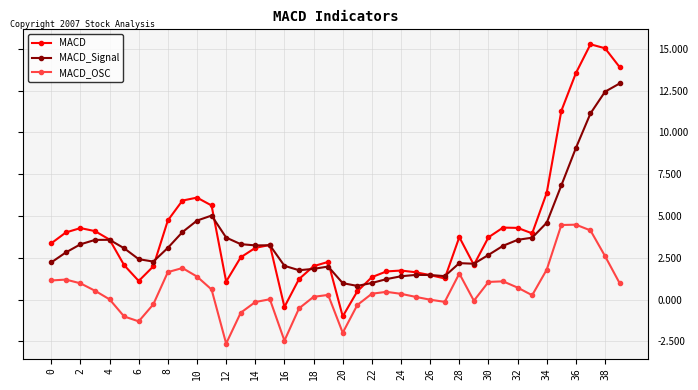

What is the value of the MACD_Signal point at the 11th from the left?

4.7